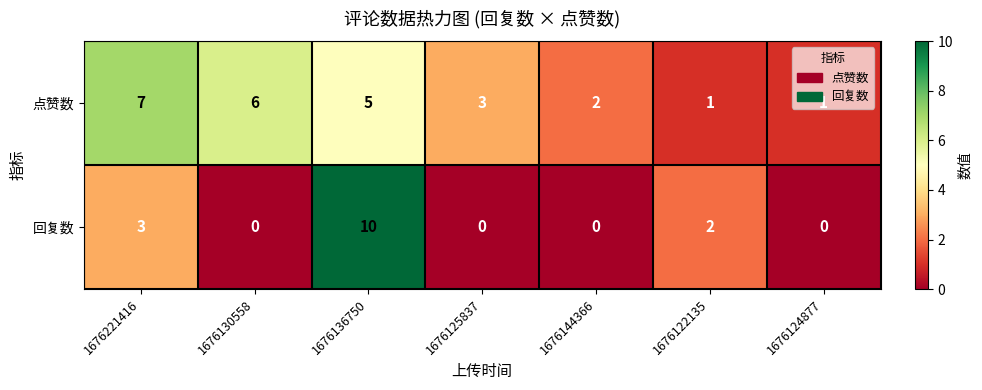

Which series changed the most between 1676144366 and 1676124877?

点赞数